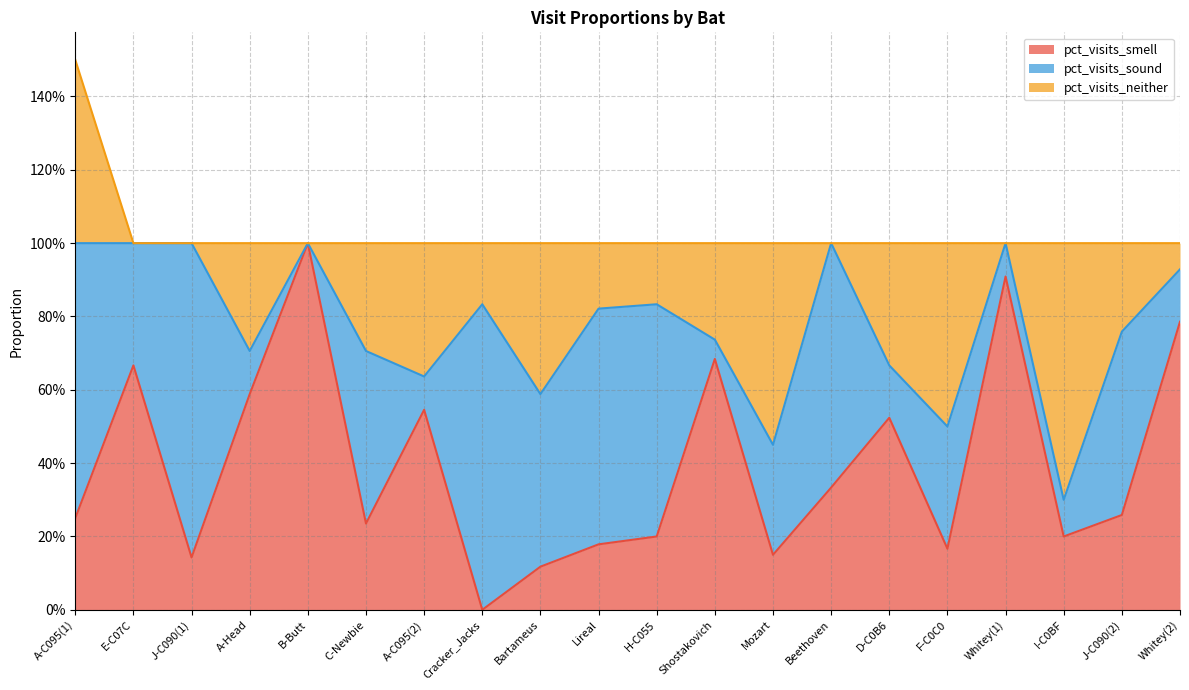

Which category has the lowest value across all series?

Cracker_Jacks